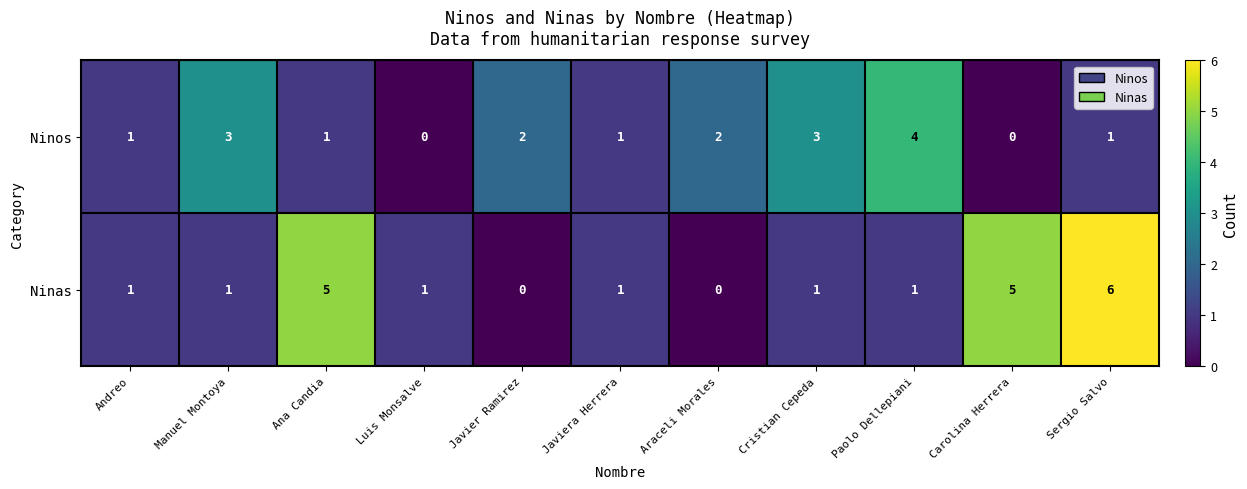

What is the highest value of the Ninas series?

6